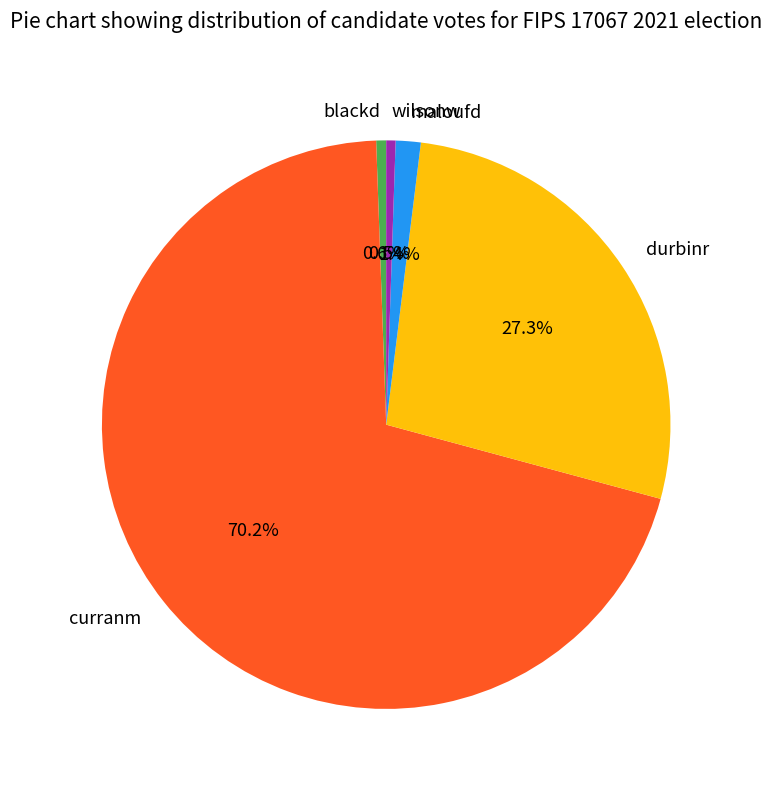

Approximately how many times larger is the value at blackd compared to maloufd?

0.4